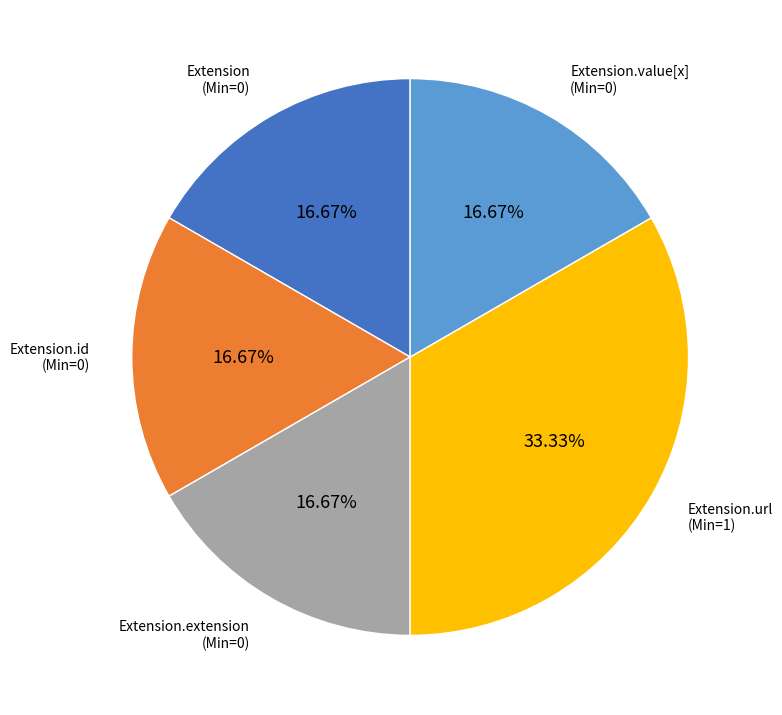

Is there any slice that represents more than half of the pie?

No